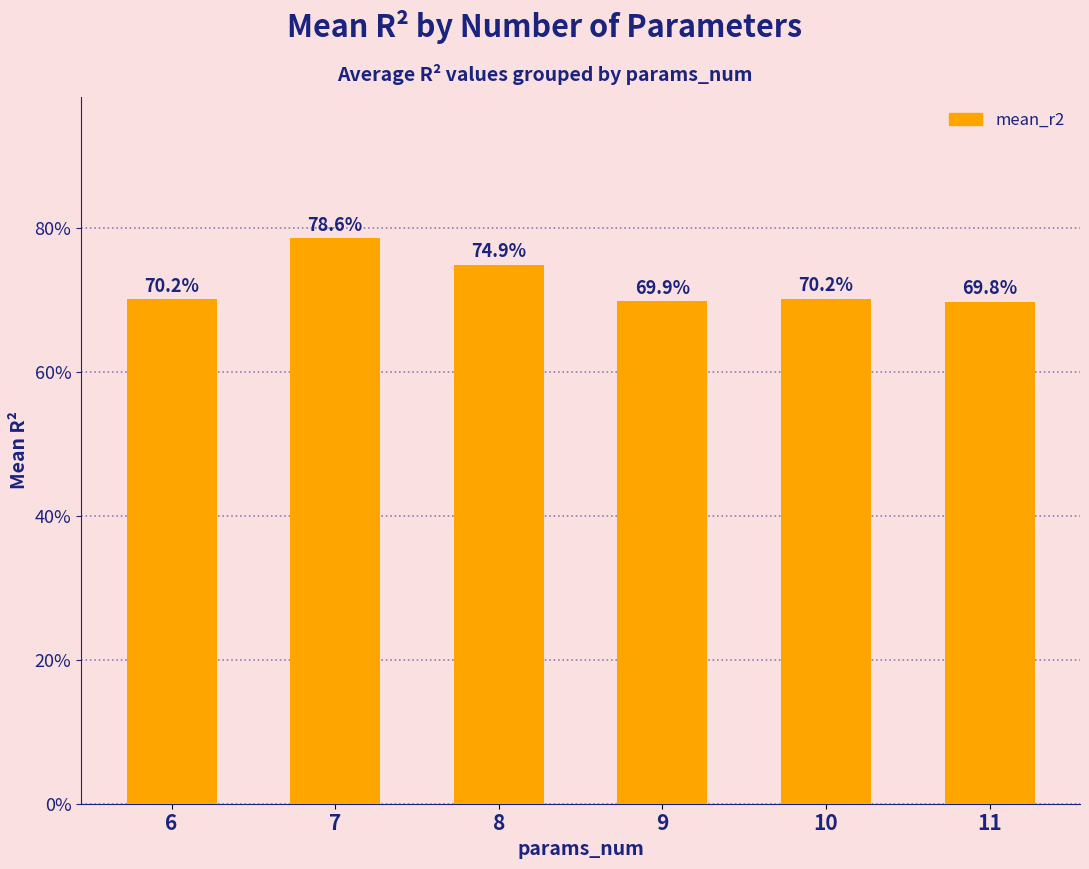

Count the values in the range 0 to 1.

6